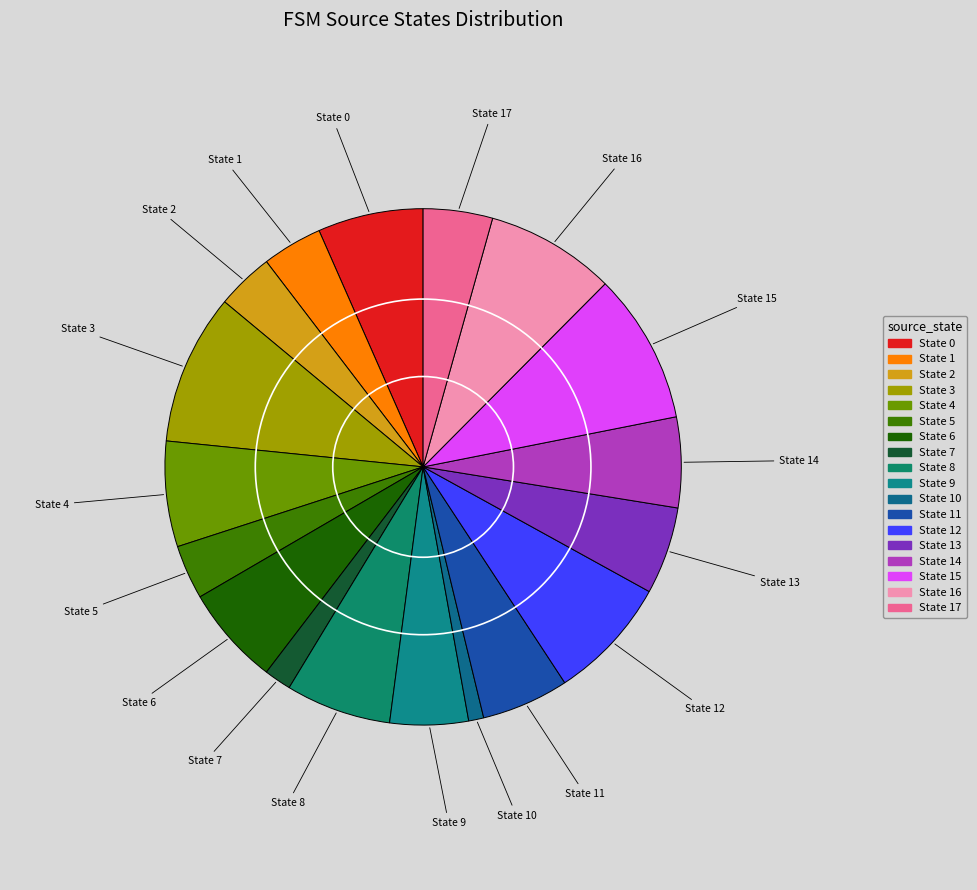

Do State 2 and State 5 together represent more than half of the pie?

No